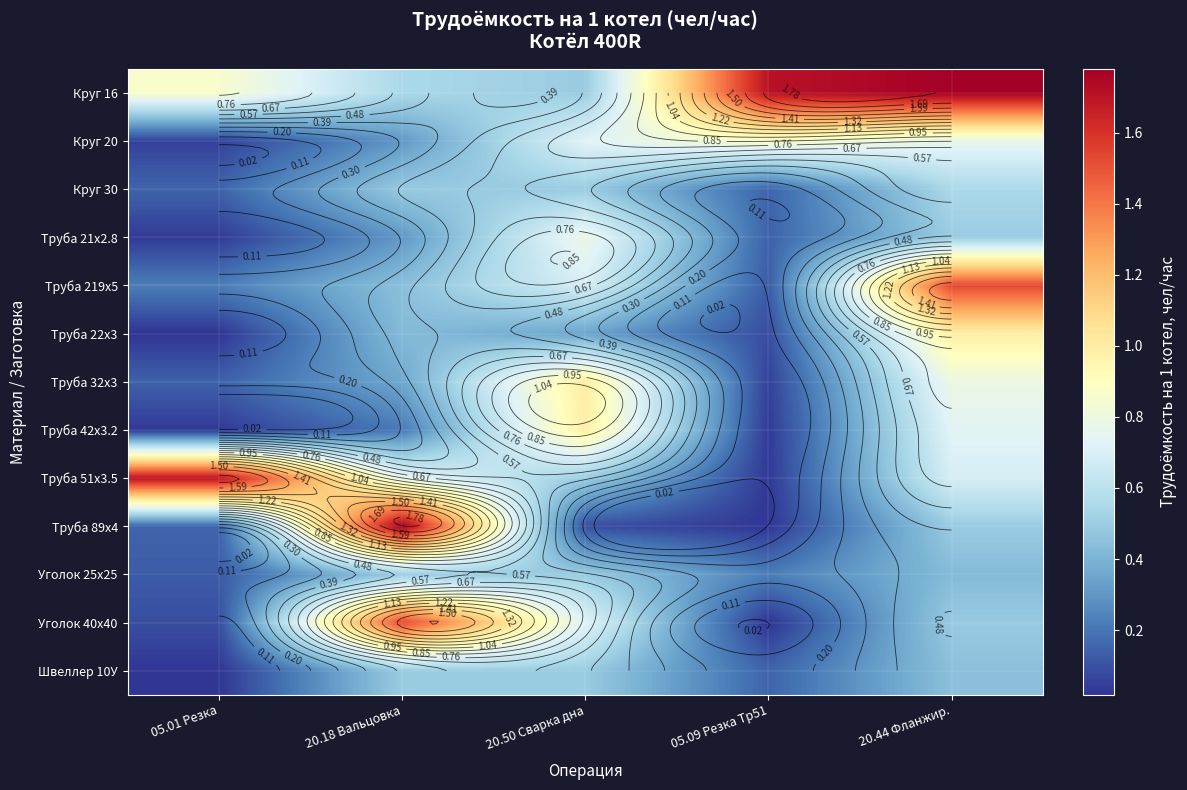

At how many categories does at least one series exceed 1?

4